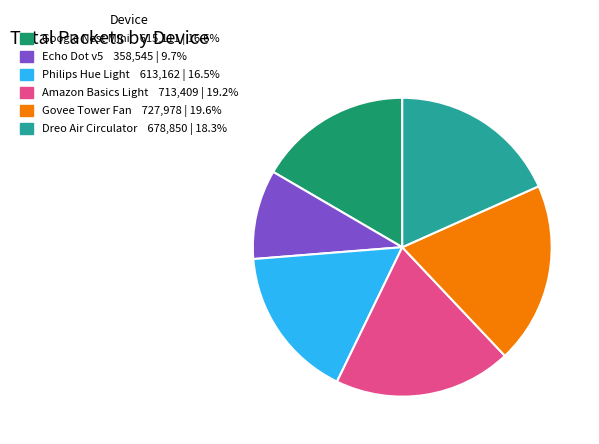

Is the sum of Govee Tower Fan and Dreo Air Circulator greater than half?

No